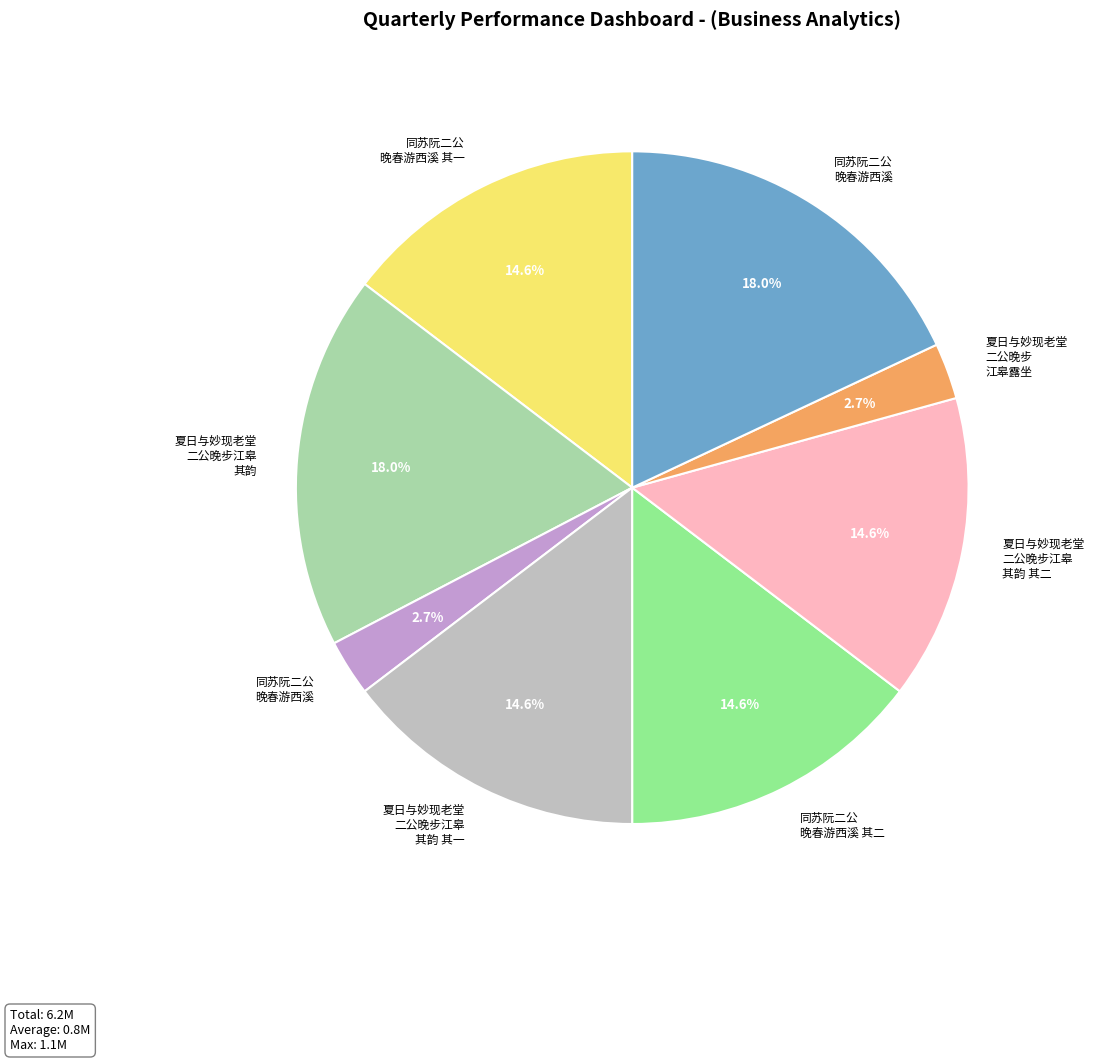

Does any single category account for the majority?

No